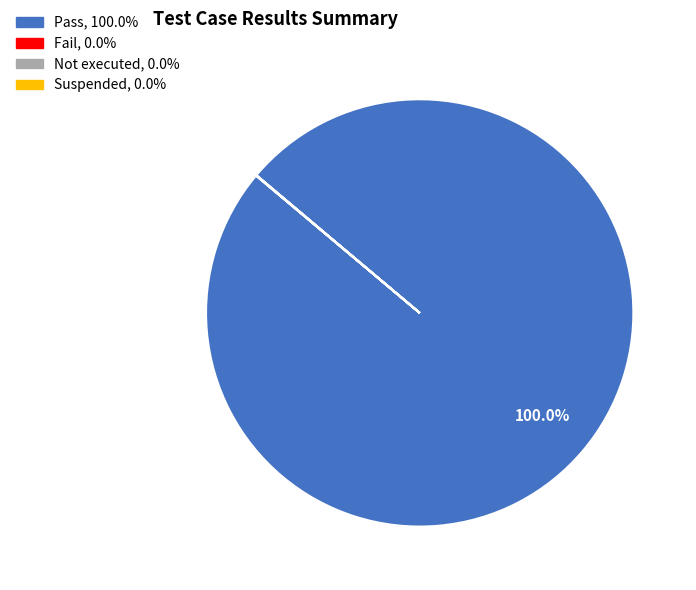

Which category has the biggest portion of the pie?

Pass